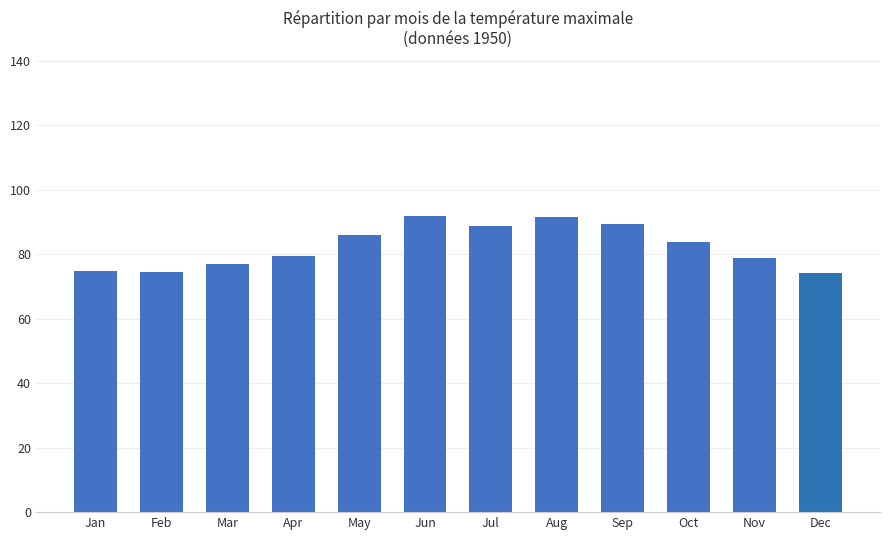

What is the difference between the maximum and second lowest values?

17.3